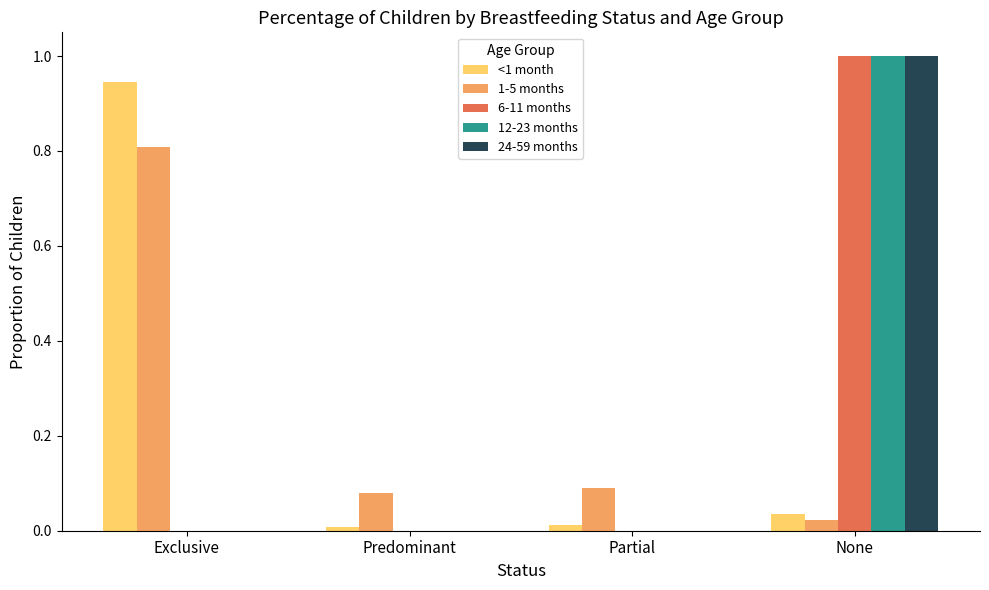

True or false: 1-5 months has a value of 0.1 at Predominant.

True